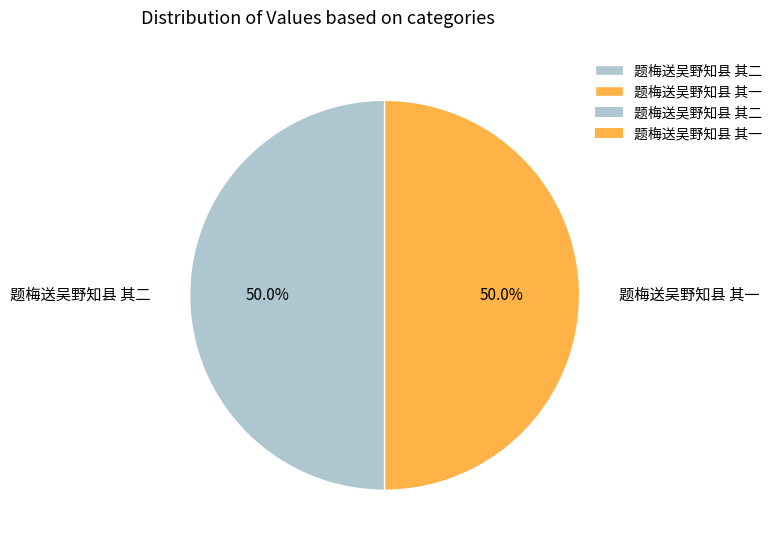

What portion of the pie excludes 题梅送吴野知县 其二?

50.0%